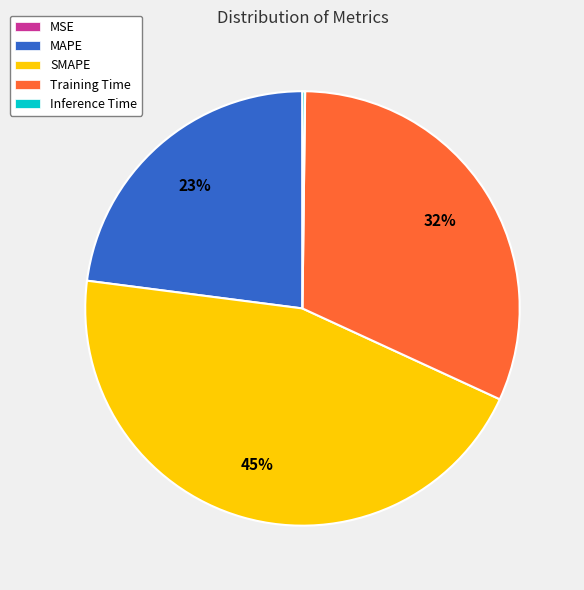

What is the largest slice in the pie chart?

SMAPE